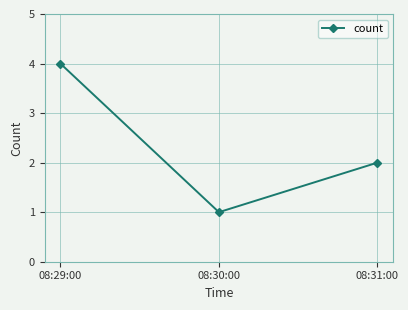

What is the label of the 3rd point from the left?

08:31:00